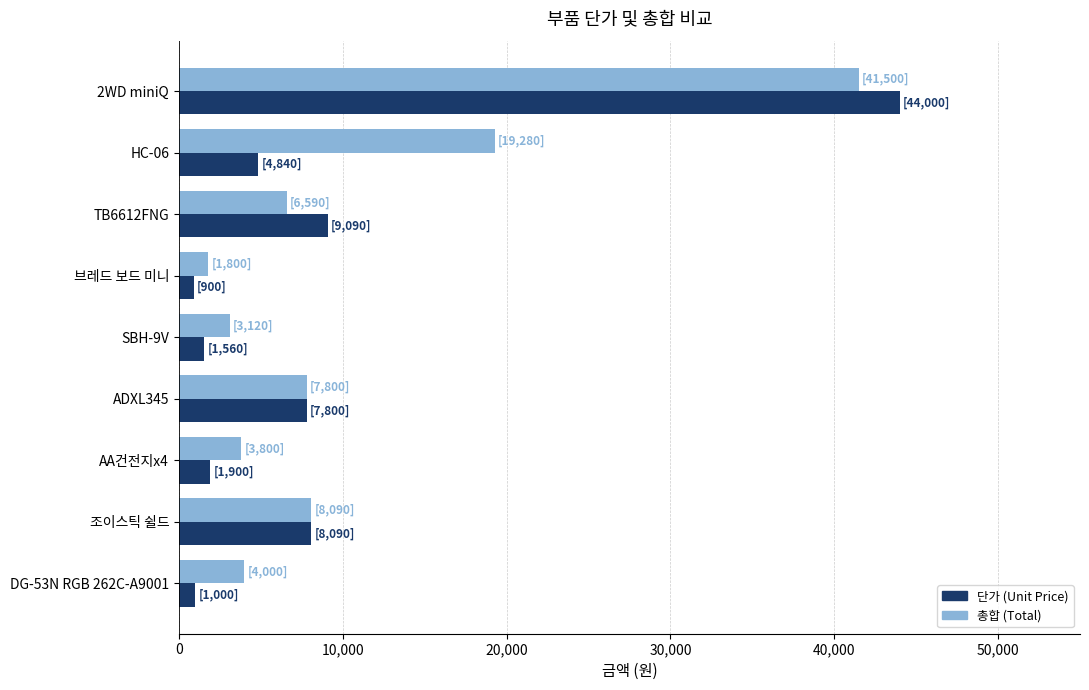

Rank the series by their maximum value, from lowest to highest.

총합 (Total), 단가 (Unit Price)